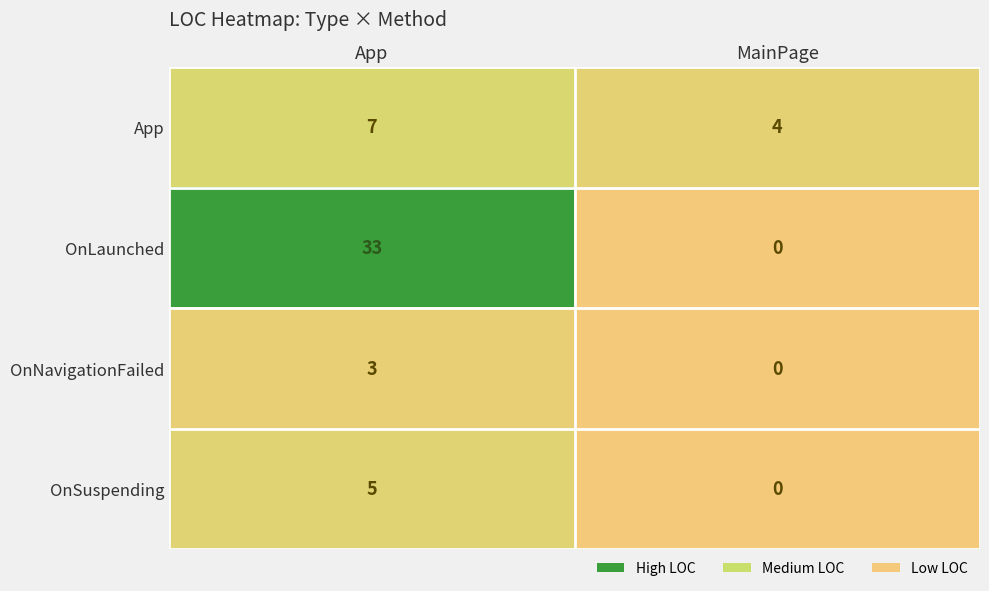

The App series shows 2 at App. True or false?

False